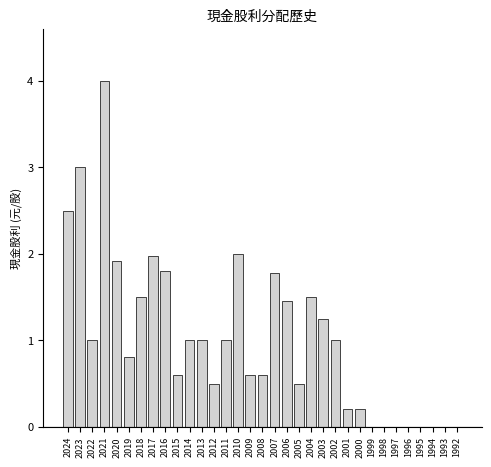

True or false: the data shows 0.0 at 1992.

True